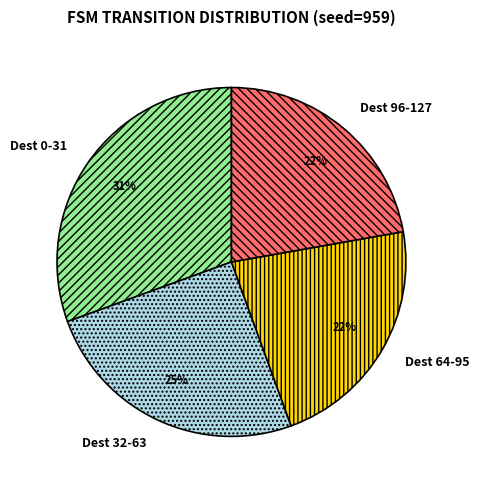

Count the number of slices in the pie.

4